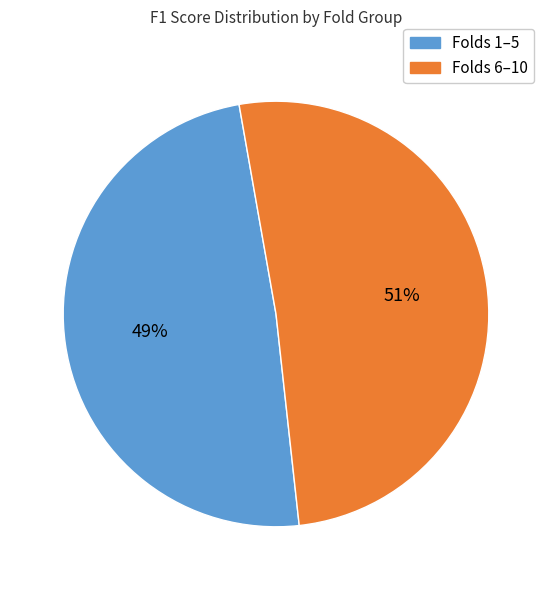

Does any single category account for the majority?

Yes